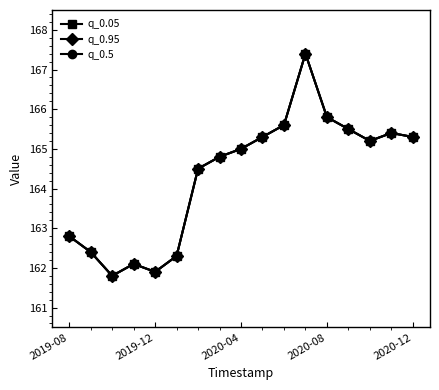

How many data points does each series have?

17